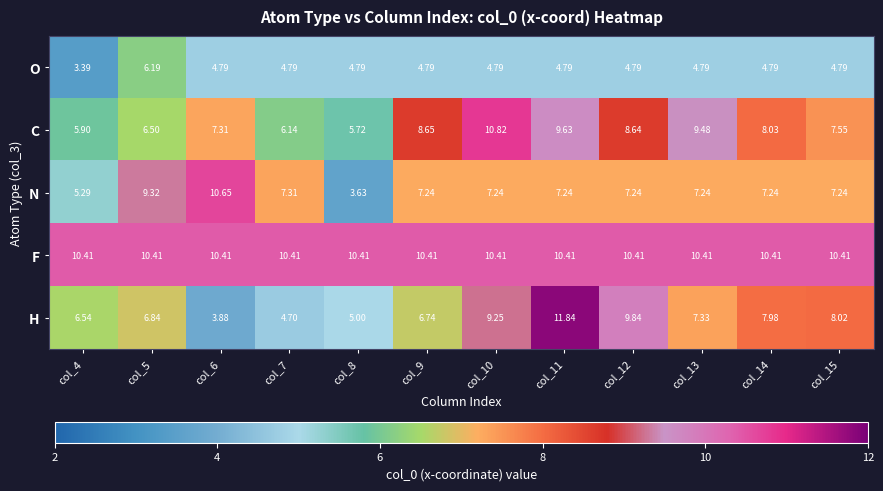

Is the value of N at col_11 greater than the value of F at col_8?

No